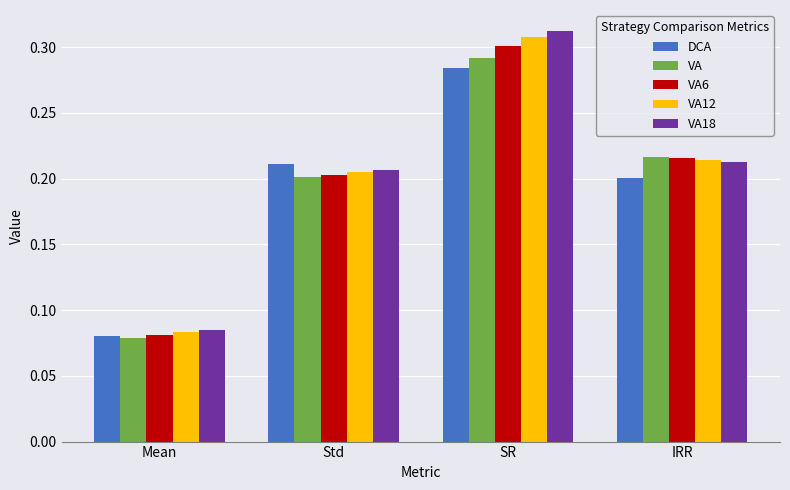

Are the bars grouped side by side (vs. stacked)?

Yes